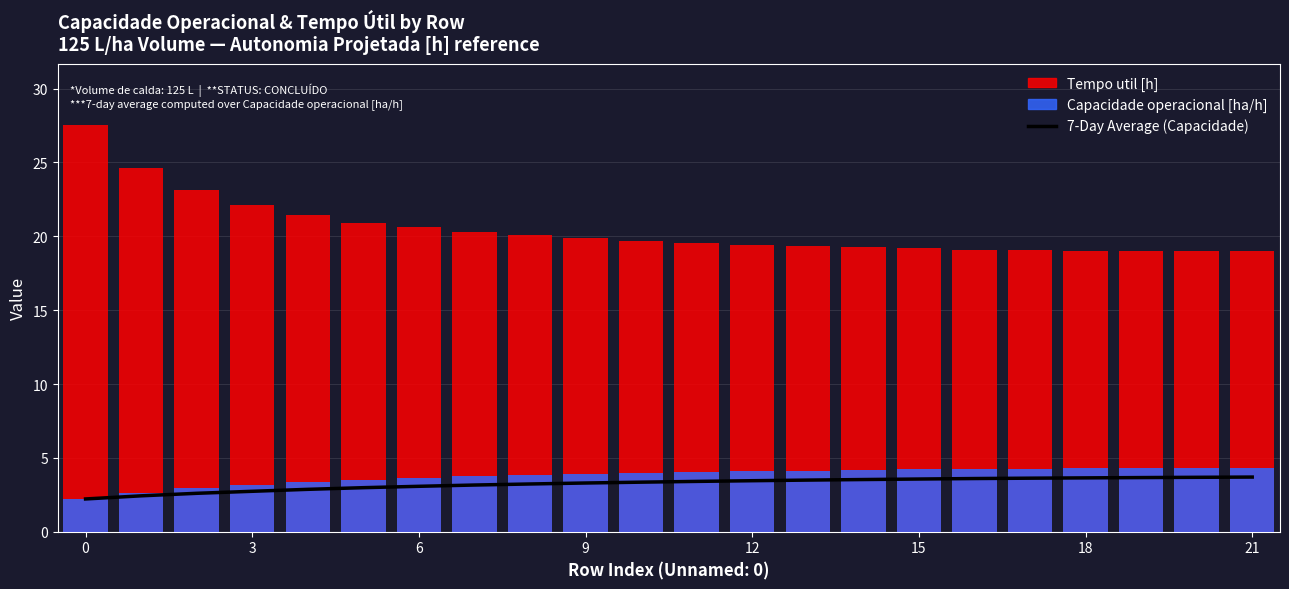

Which series has the largest total across all categories?

Tempo util [h]